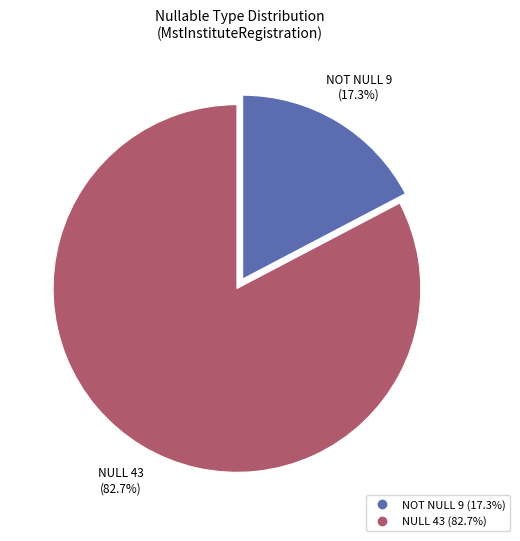

How many segments does this pie chart have?

2